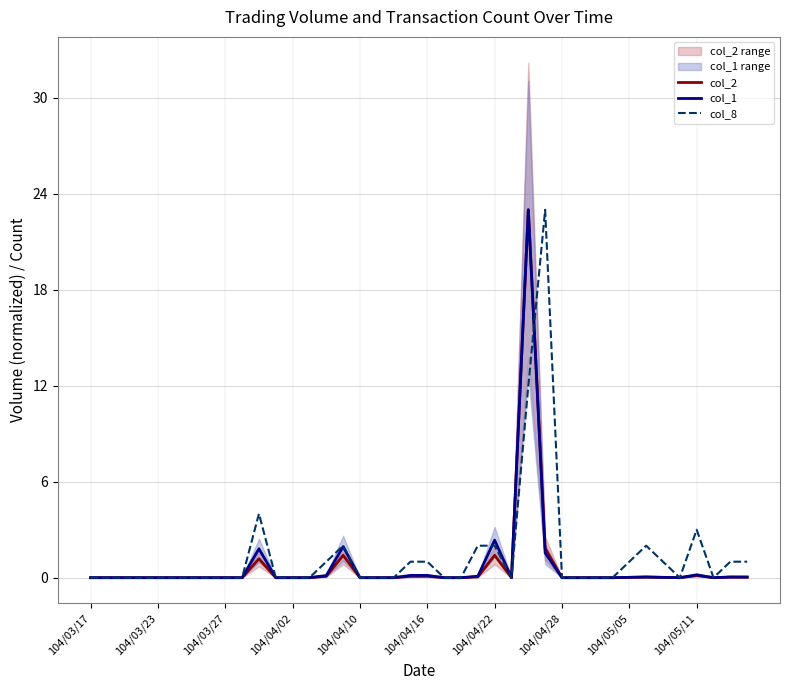

Reading left to right, extract all data points from this chart.

col_2: 0.0	0.0	0.0	0.0	0.0	0.0	0.0	0.0	0.0	0.0	1.2	0.0	0.0	0.0	0.1	1.4	0.0	0.0	0.0	0.1	0.1	0.0	0.0	0.1	1.4	0.0	23.0	1.8	0.0	0.0	0.0	0.0	0.0	0.0	0.0	0.0	0.1	0.0	0.0	0.0
col_1: 0.0	0.0	0.0	0.0	0.0	0.0	0.0	0.0	0.0	0.0	1.8	0.0	0.0	0.0	0.1	1.9	0.0	0.0	0.0	0.1	0.1	0.0	0.0	0.1	2.3	0.0	23.0	1.6	0.0	0.0	0.0	0.0	0.0	0.0	0.0	0.0	0.2	0.0	0.0	0.0
col_8: 0.0	0.0	0.0	0.0	0.0	0.0	0.0	0.0	0.0	0.0	4.0	0.0	0.0	0.0	1.0	2.0	0.0	0.0	0.0	1.0	1.0	0.0	0.0	2.0	2.0	0.0	12.0	23.0	0.0	0.0	0.0	0.0	1.0	2.0	1.0	0.0	3.0	0.0	1.0	1.0